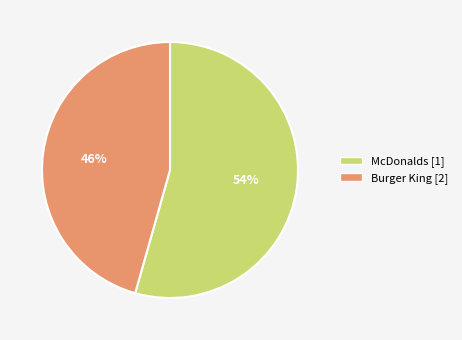

To the nearest percent, what portion does McDonalds represent?

54%